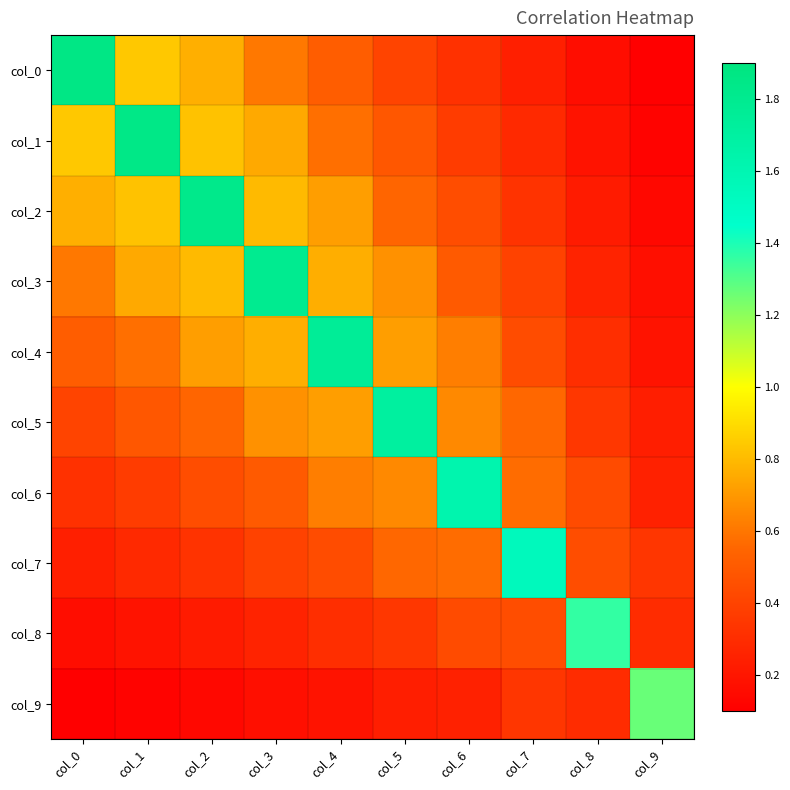

Which category has the lowest value across all series?

col_9